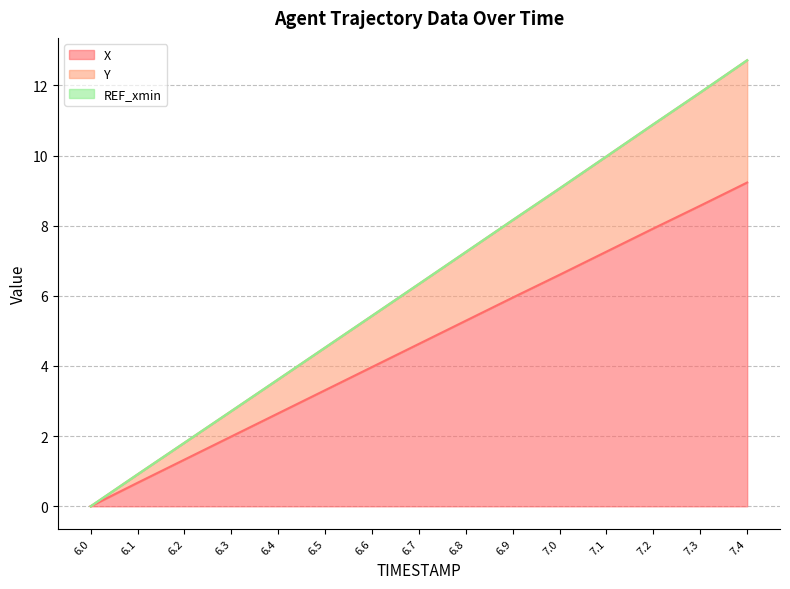

The value of X line at 6.5 is 3.3. True or false?

True